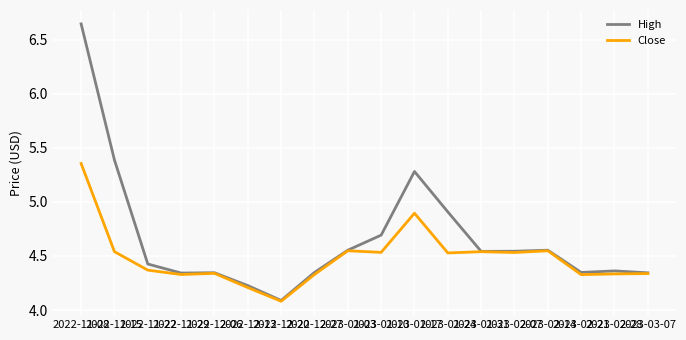

True or false: Close has a value of 6.6 at 2023-02-21.

False